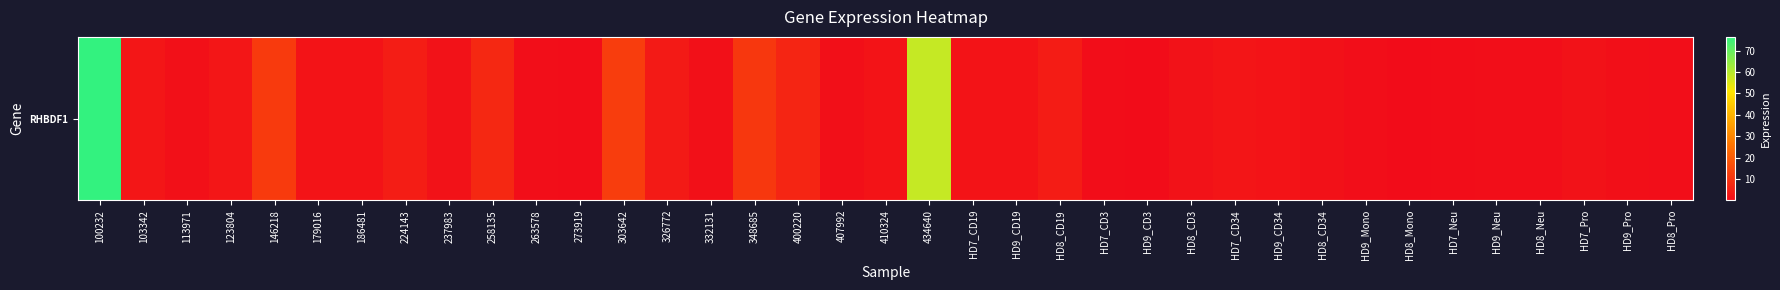

Reading left to right, extract all data points from this chart.

76.4	2.5	1.0	2.4	11.6	1.7	1.8	4.3	1.6	7.1	0.6	0.3	12.1	3.6	1.1	10.8	6.3	0.8	1.8	58.1	1.8	1.8	4.0	0.2	0.1	1.4	2.4	1.8	1.4	0.6	0.0	0.3	0.6	0.6	1.4	0.7	0.6